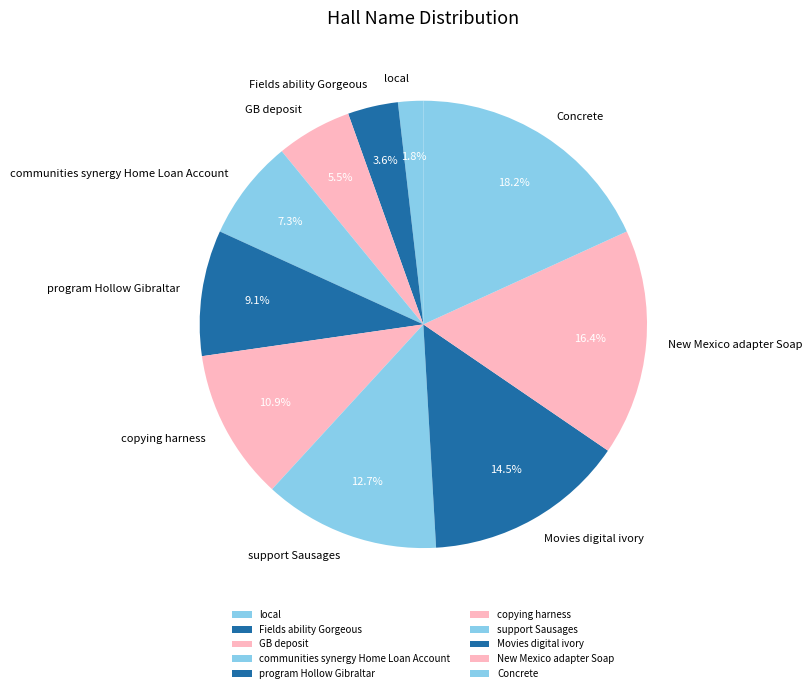

Is copying harness the majority of the pie?

No